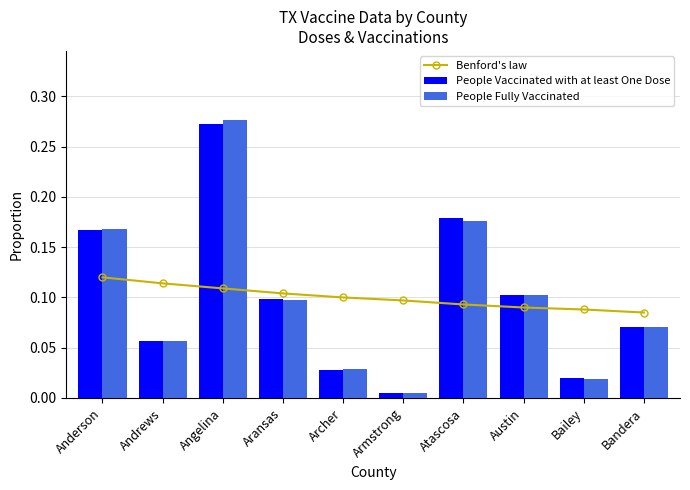

What is the total value across all series at Angelina?

0.7